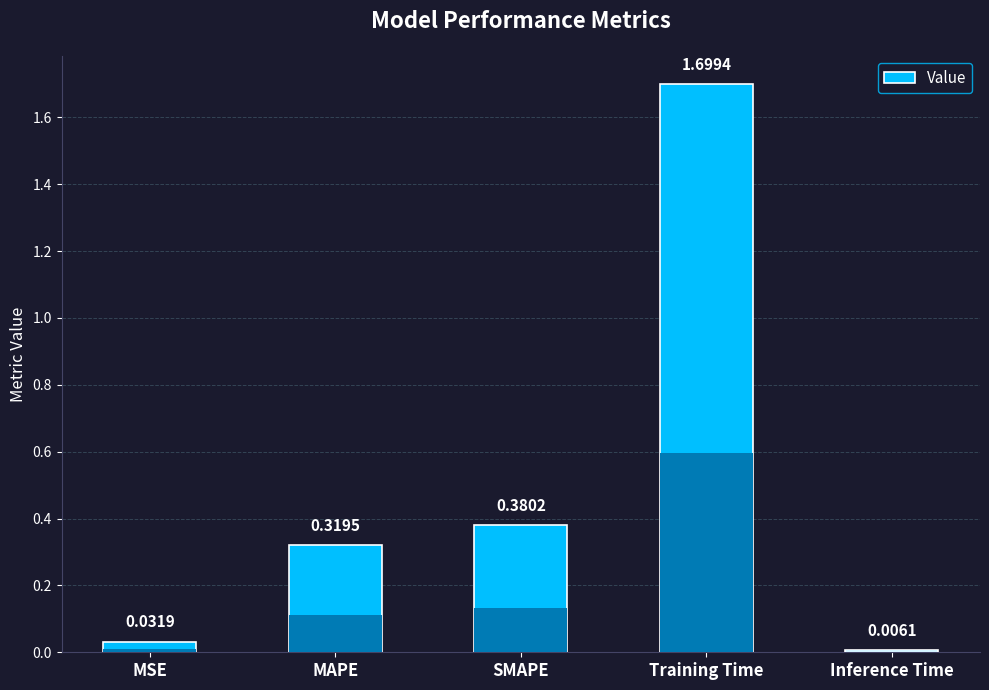

What is the value of the 4th bar from the left?

1.7